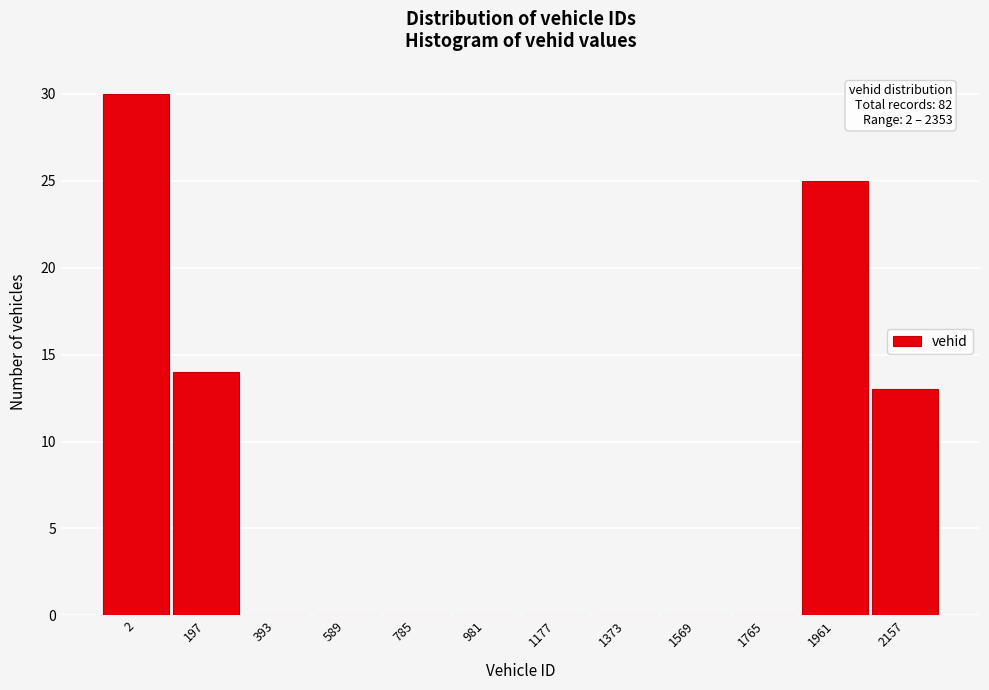

Reading left to right, what are all the values shown in this chart?

2=30	197=14	393=0	589=0	785=0	981=0	1177=0	1373=0	1569=0	1765=0	1961=25	2157=13